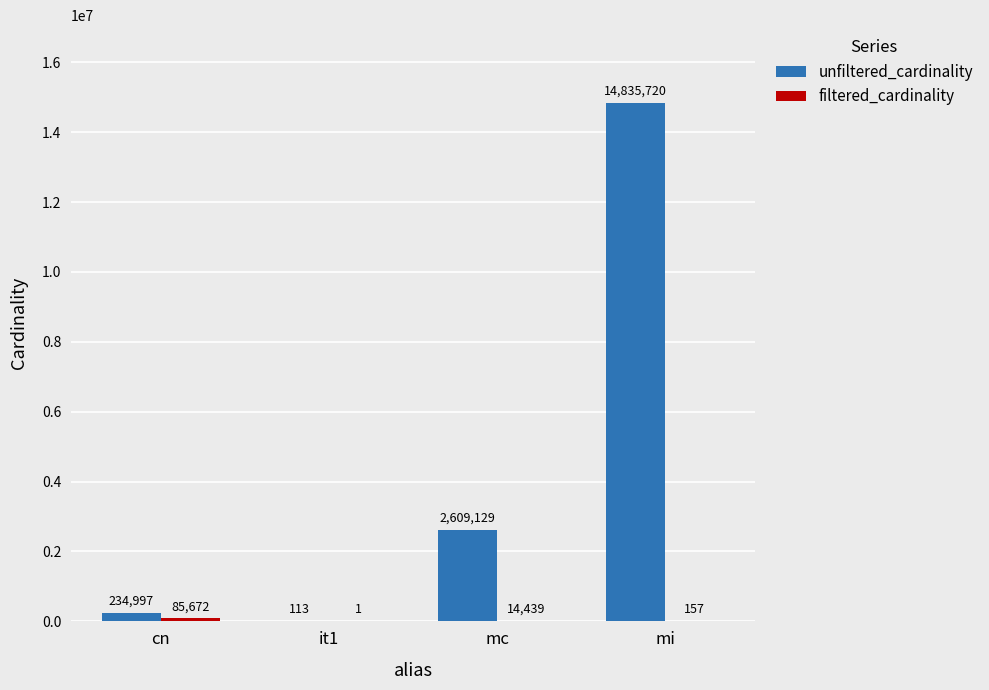

What is the maximum value shown in the chart?

14835720